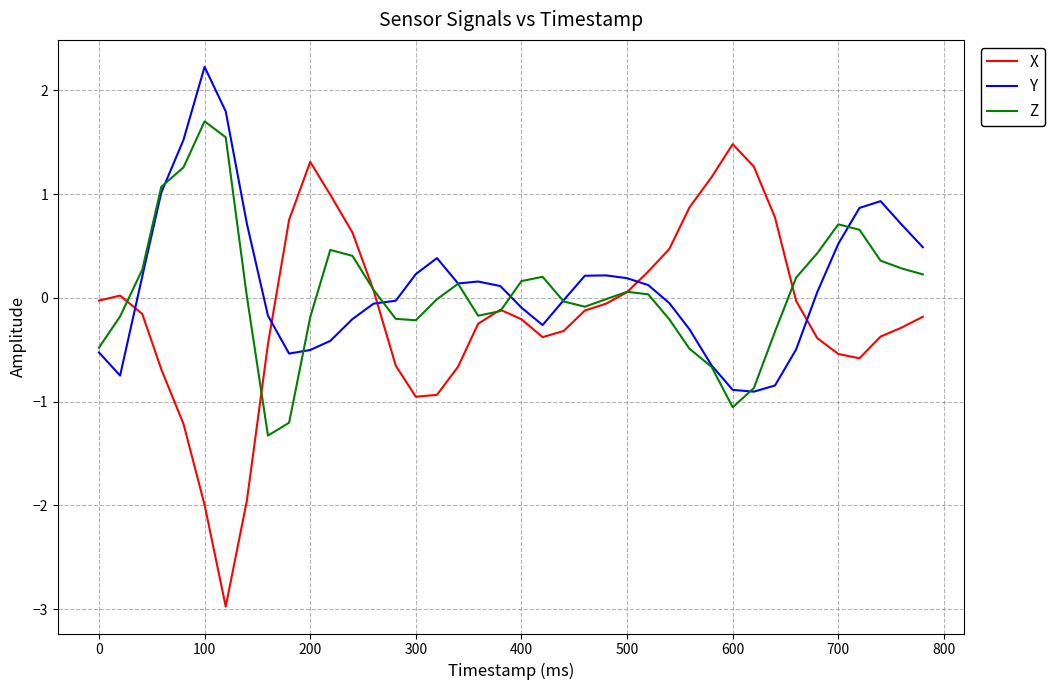

Which series ends up on top after the final intersection of X and Y?

Y